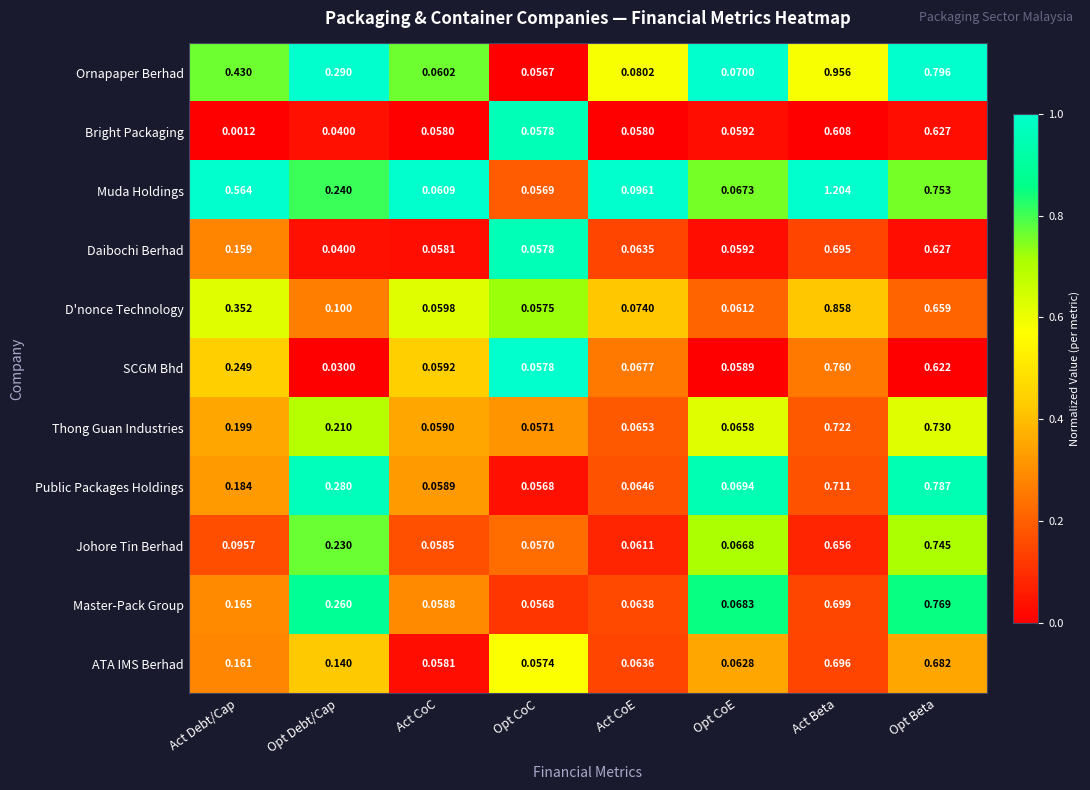

Between Act CoC and Act Beta, which series saw the biggest shift?

Muda Holdings